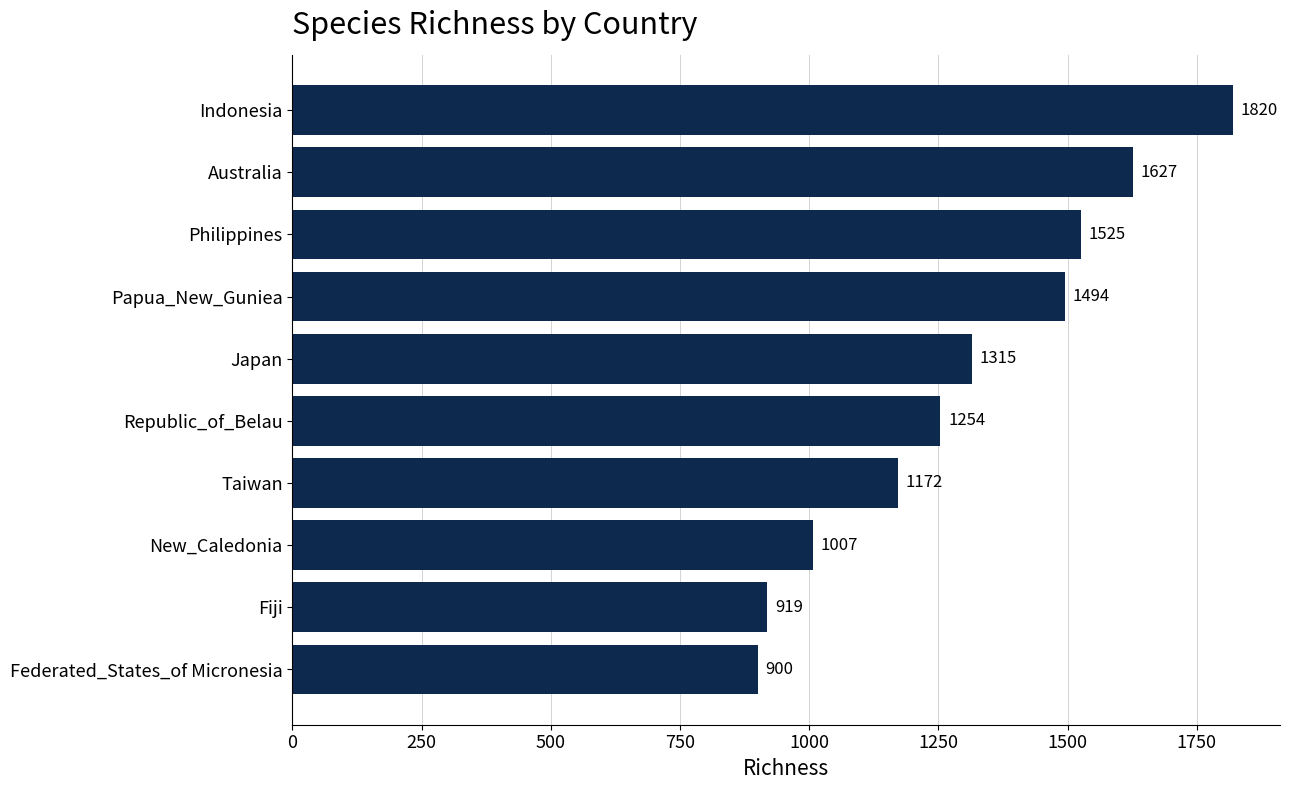

The value at Australia is 1005. True or false?

False